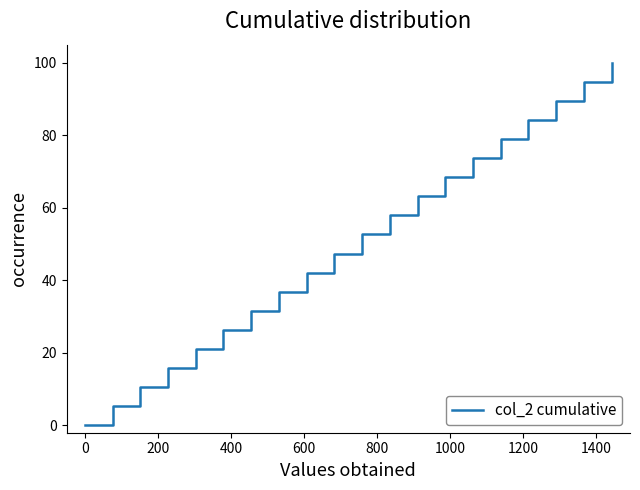

How many lines are shown in the chart?

1